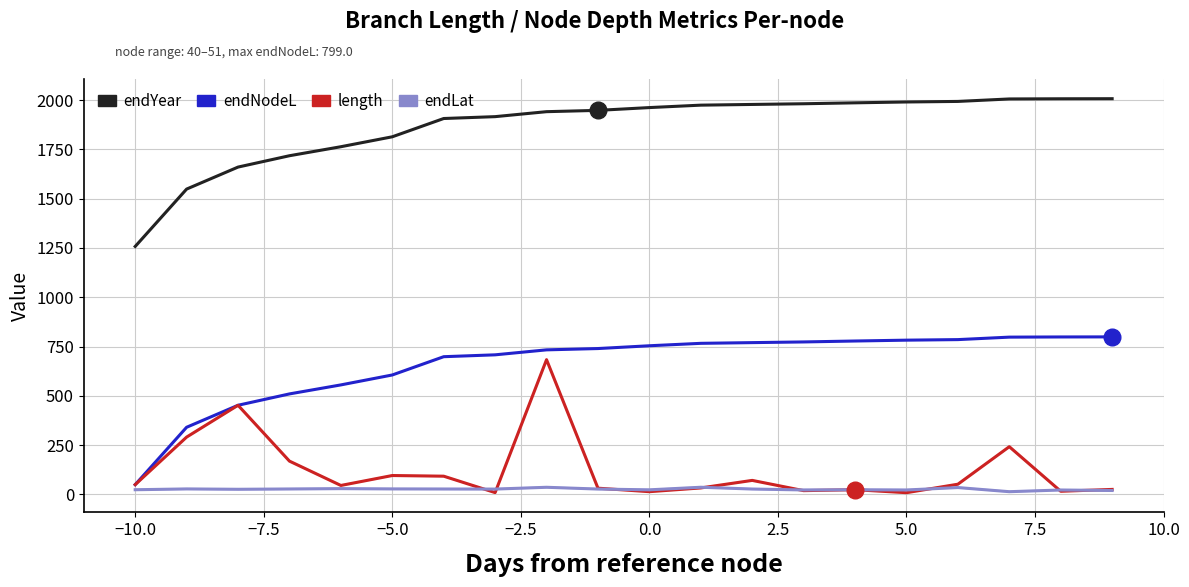

What are all the series names shown in the legend?

endYear, endNodeL, length, endLat